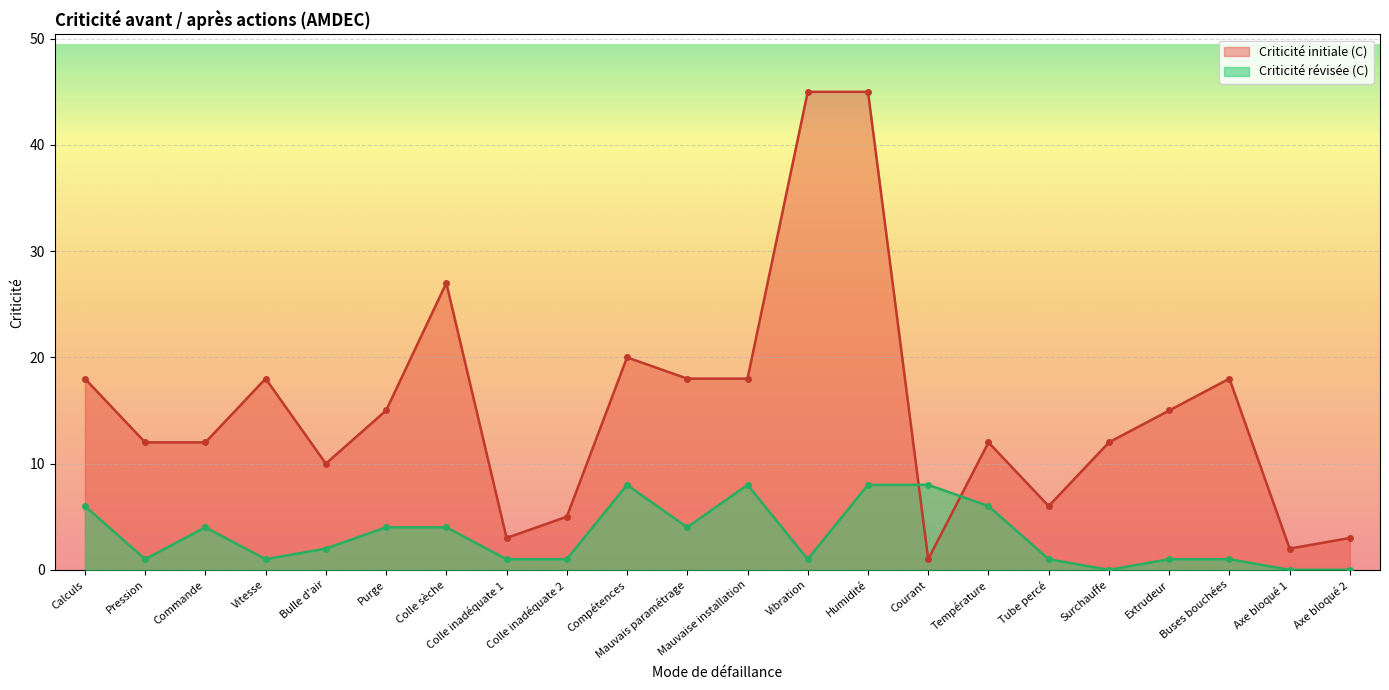

What is the difference between the highest and lowest values at Purge?

11